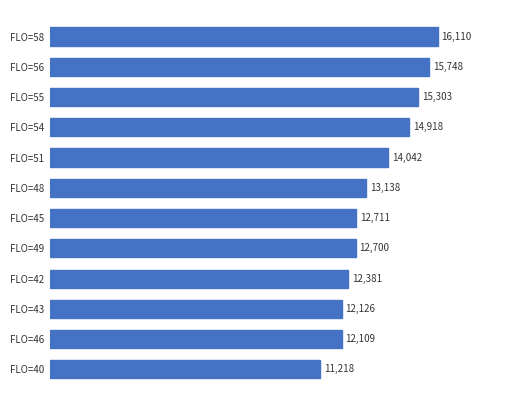

Which label corresponds to the largest value in the chart?

FLO=58